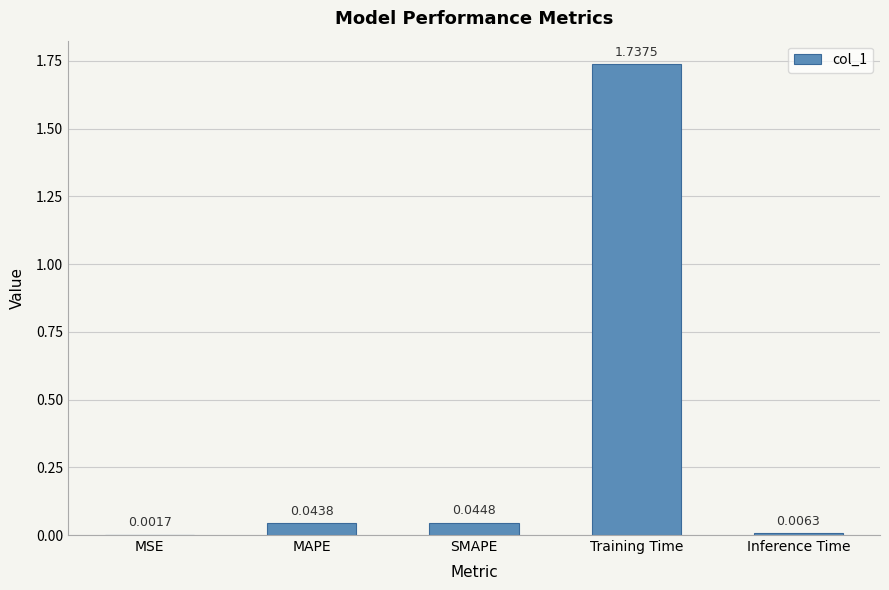

Which has a higher value, Inference Time or MAPE?

MAPE